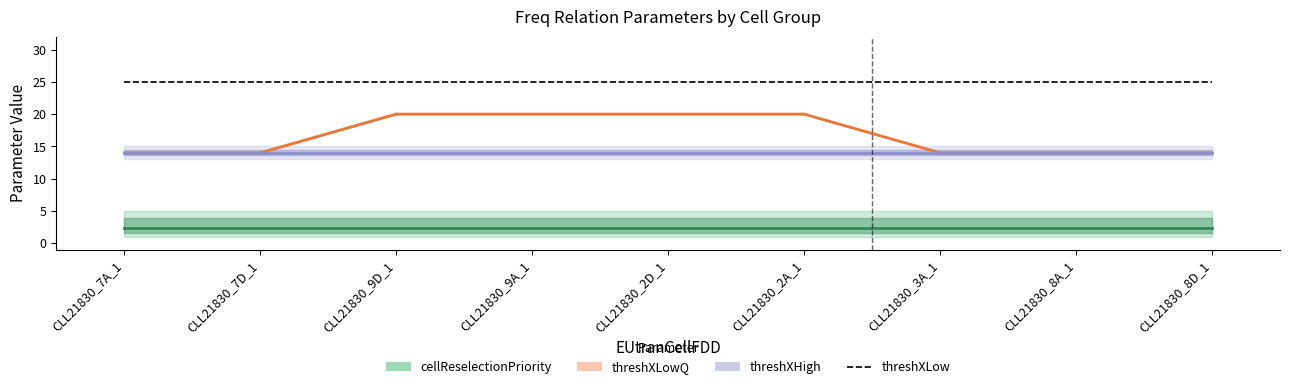

Rank the series by their maximum value, from lowest to highest.

cellReselectionPriority, threshXHigh, threshXLowQ, threshXLow